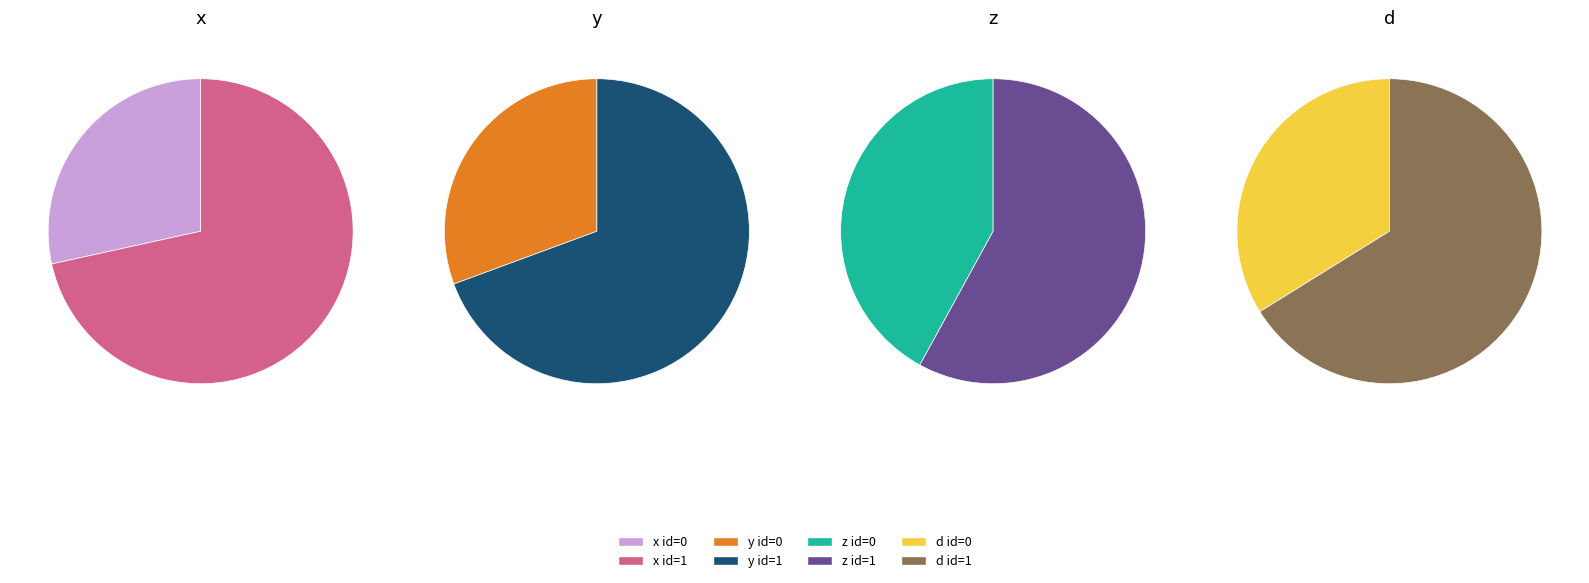

To the nearest percent, what portion does 0 represent?

28%